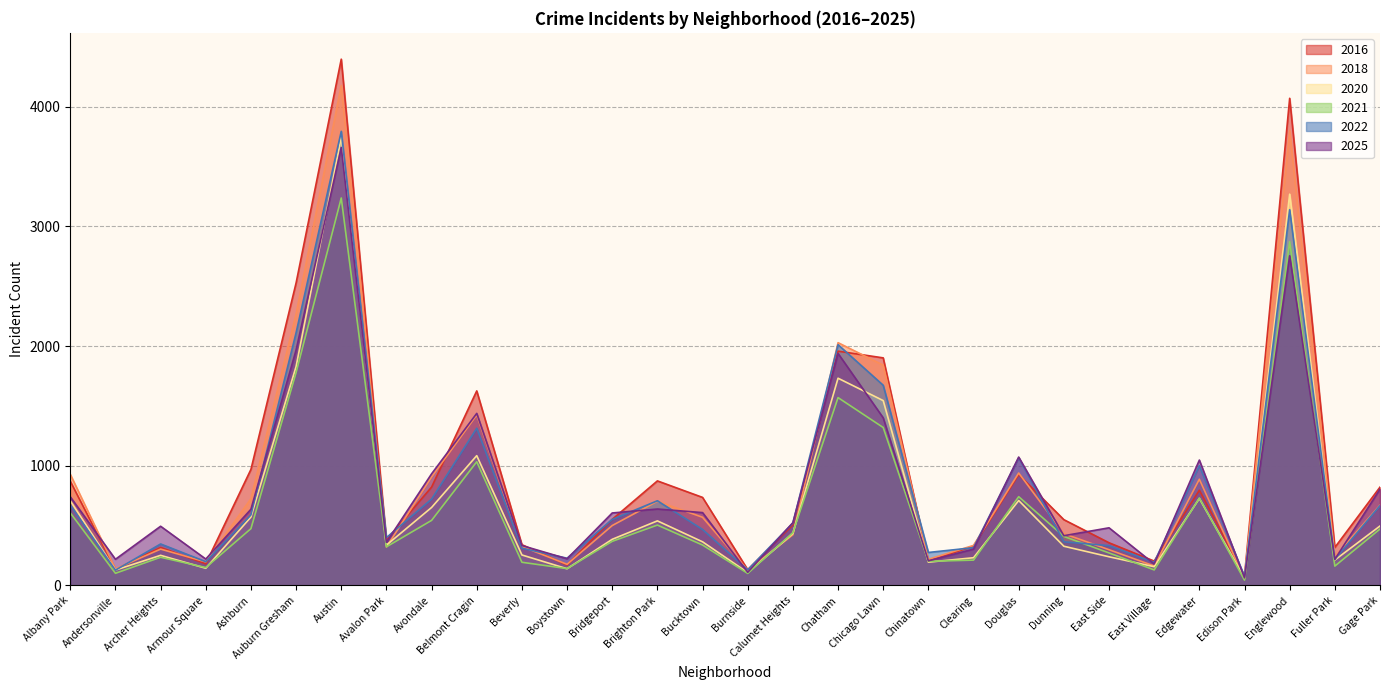

Which series has the largest range (max minus min)?

2016